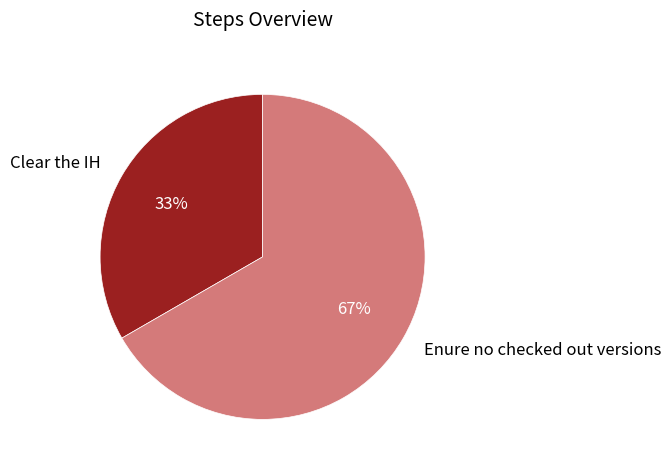

Is there a majority slice in this chart?

Yes